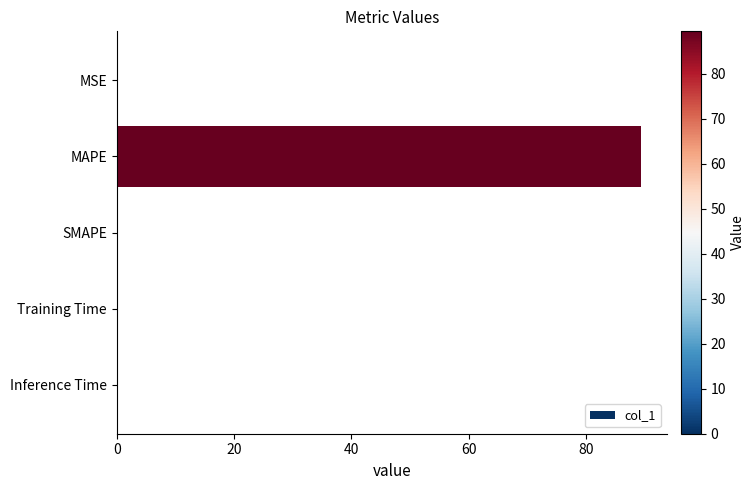

The value at SMAPE is 0.0. True or false?

True